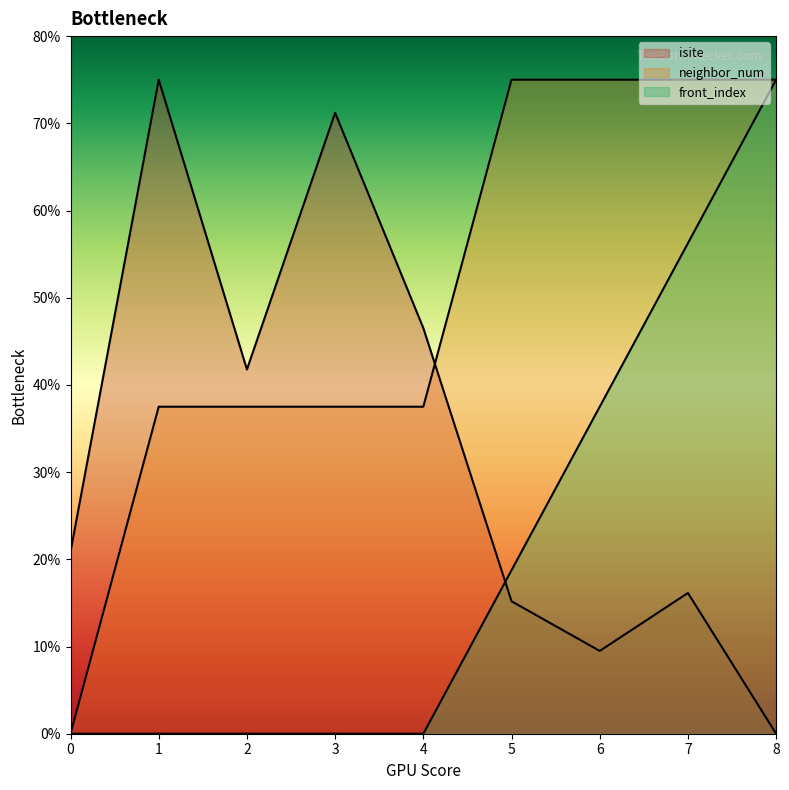

How many data points in isite are less than 20?

4